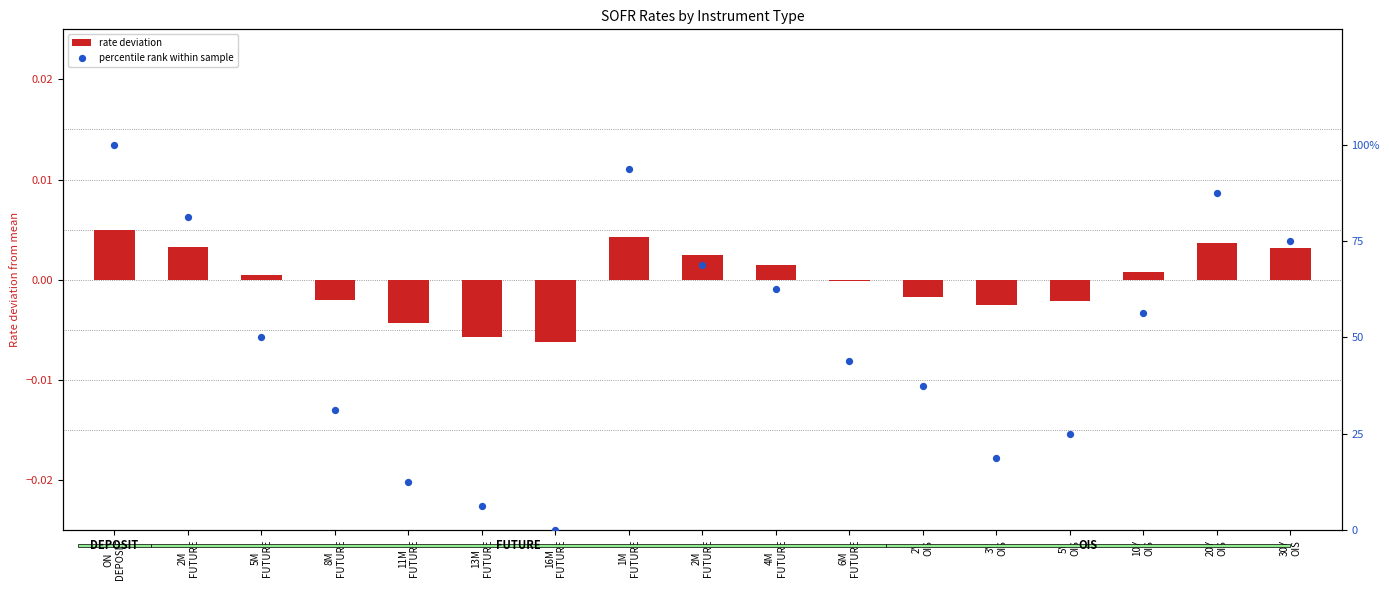

Which series reaches the maximum Y coordinate?

percentile rank within sample